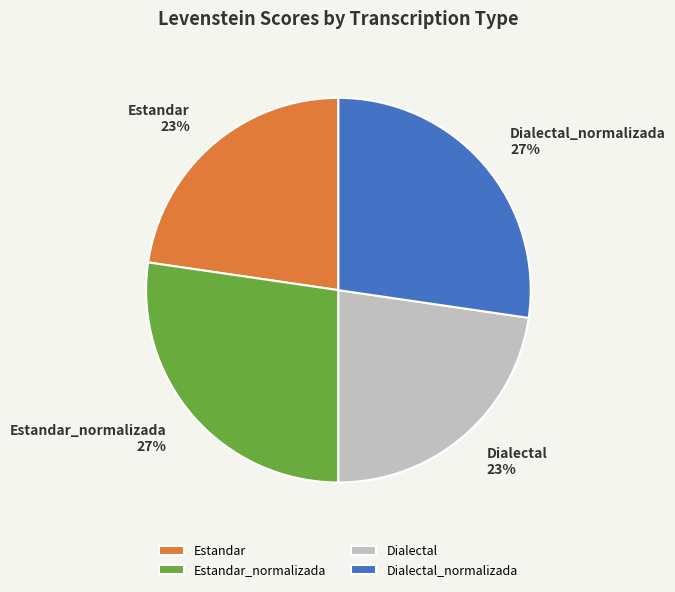

Which has a higher value, Estandar or Estandar_normalizada?

Estandar_normalizada